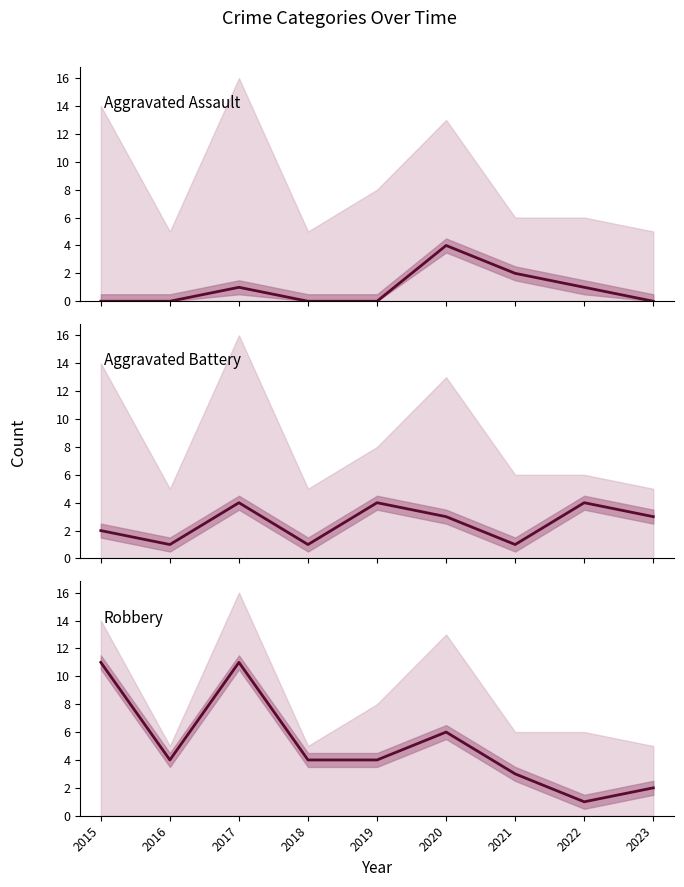

What is the total value across all series at 2022?

6